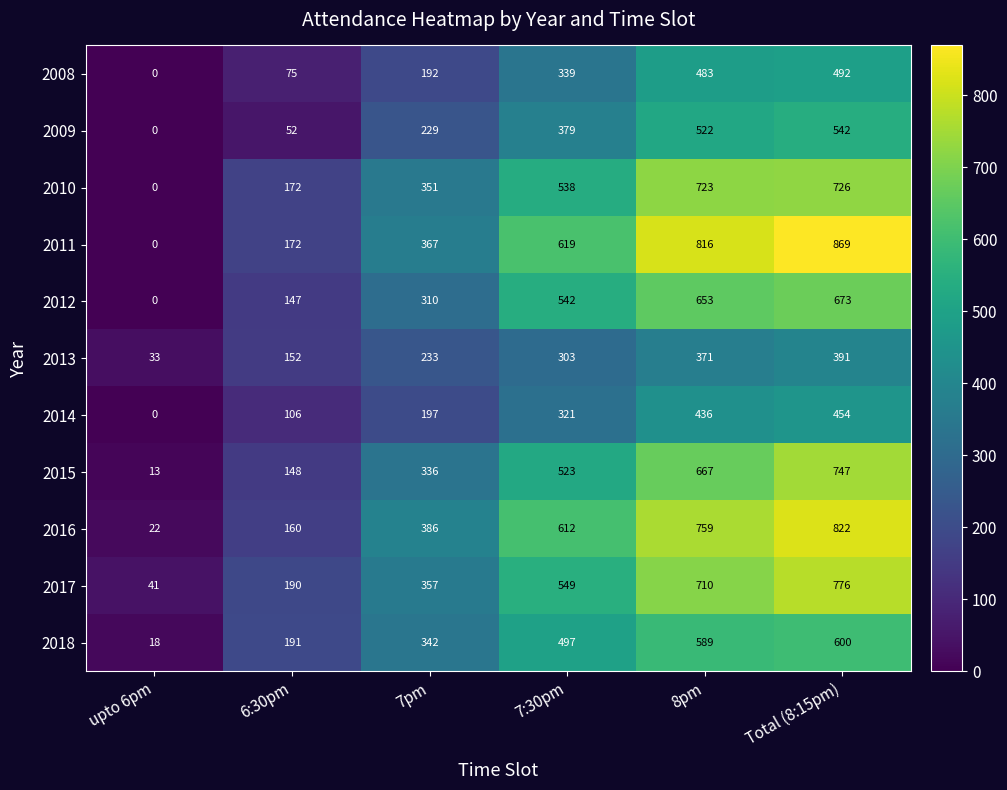

At which category does the chart reach its peak across all series?

Total (8:15pm)